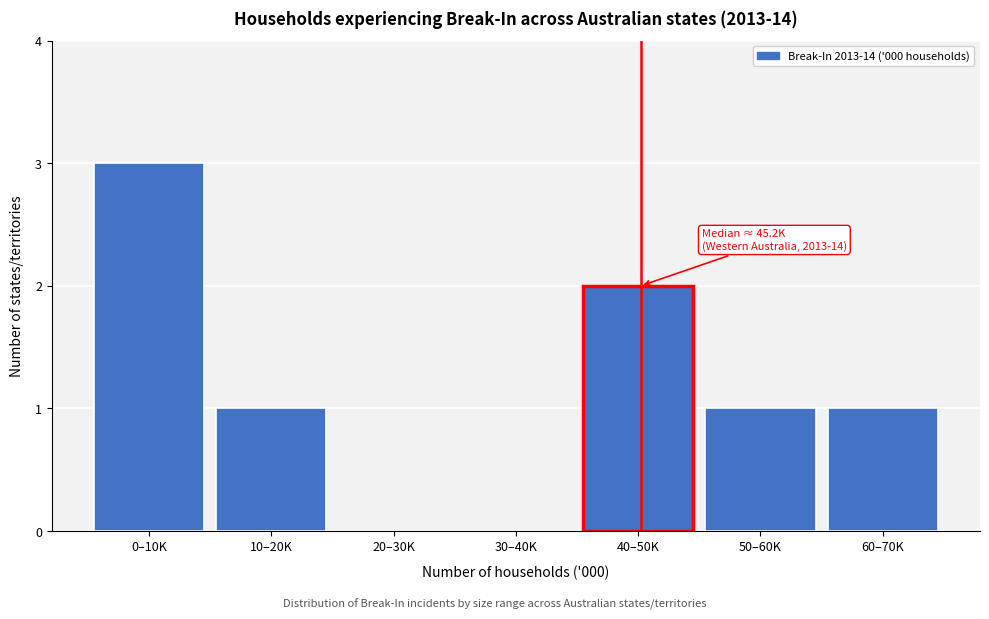

Reading left to right, list all the values displayed in this chart.

0–10K=3	10–20K=1	20–30K=0	30–40K=0	40–50K=2	50–60K=1	60–70K=1